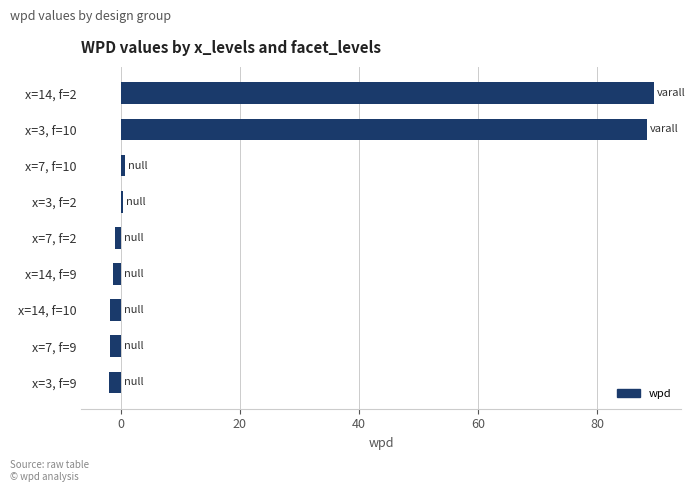

What is the maximum value shown in the chart?

89.5